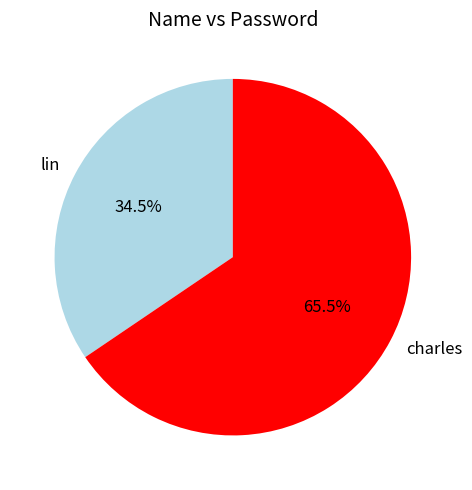

What is the majority slice?

charles